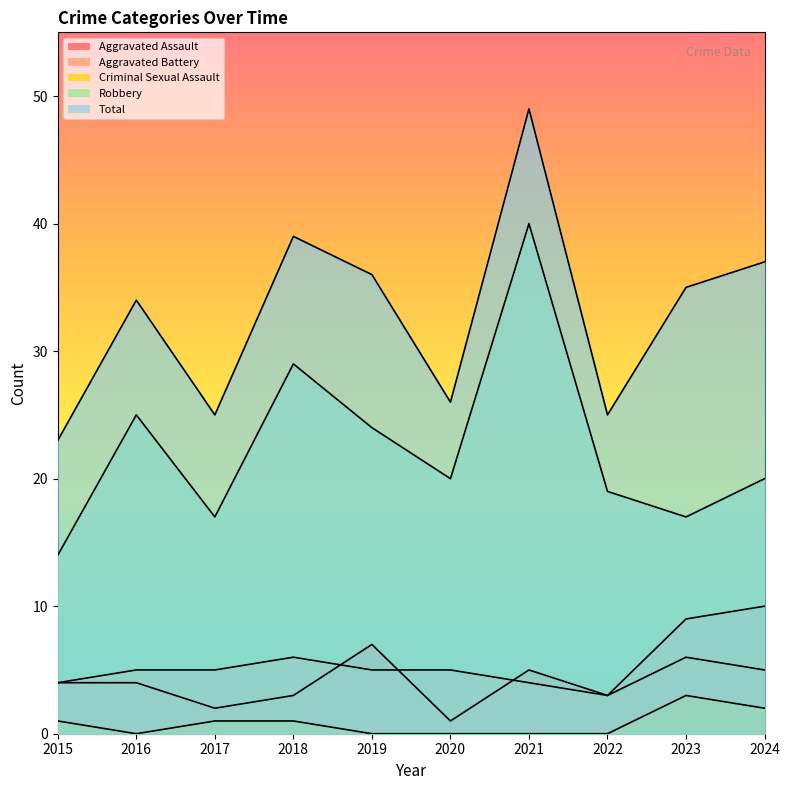

Reading left to right, what are all the values shown in this chart?

Aggravated Assault: 4	4	2	3	7	1	5	3	6	5
Aggravated Battery: 4	5	5	6	5	5	4	3	9	10
Criminal Sexual Assault: 1	0	1	1	0	0	0	0	3	2
Robbery: 14	25	17	29	24	20	40	19	17	20
Total: 23	34	25	39	36	26	49	25	35	37